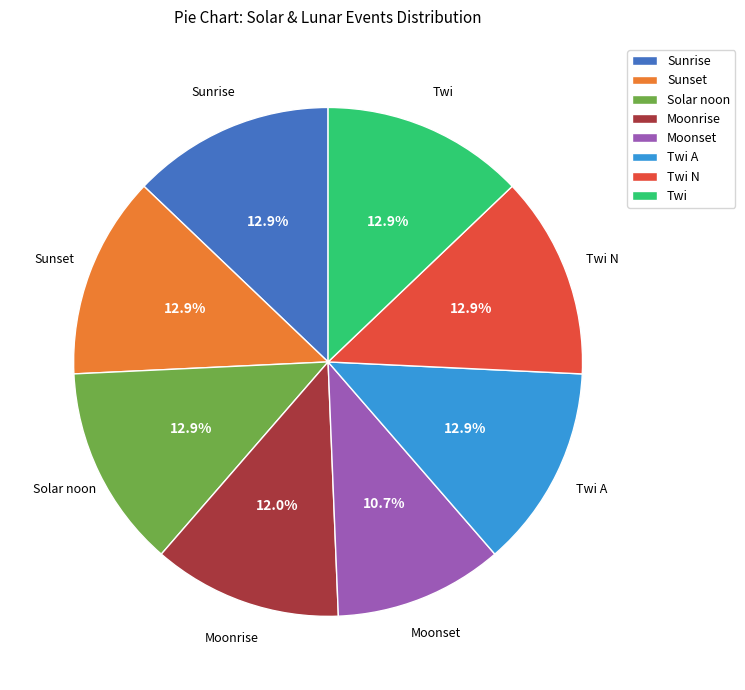

Is there a majority slice in this chart?

No